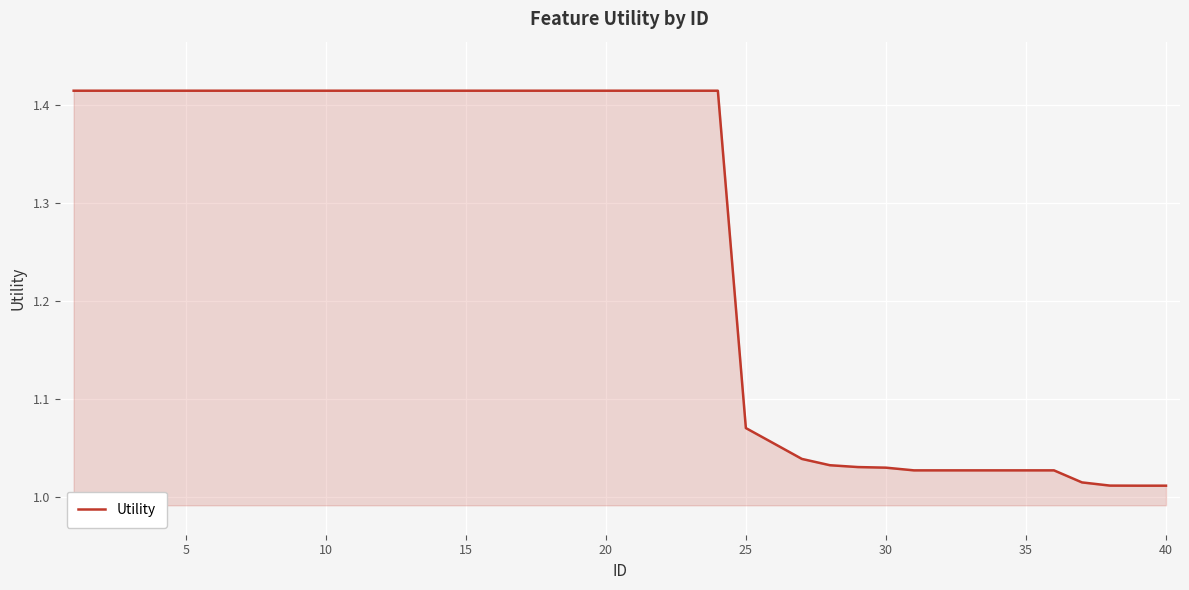

What is the value of the 39th point from the left?

1.0